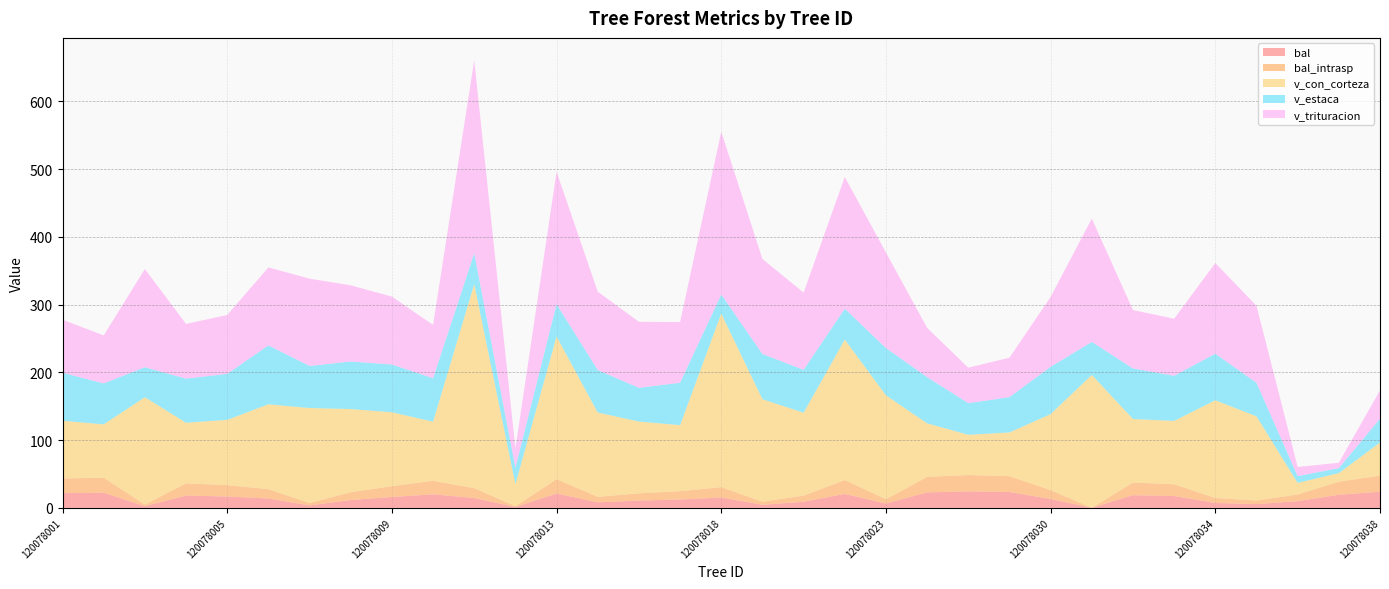

Reading left to right, extract all data points from this chart.

bal: 120078001=21.7	120078002=22.3	120078003=2.4	120078004=18.1	120078005=16.7	120078006=13.8	120078007=3.6	120078008=11.5	120078009=16.0	120078010=19.9	120078011=14.5	120078012=1.2	120078013=21.1	120078014=8.1	120078015=10.7	120078017=12.3	120078018=15.3	120078019=4.5	120078020=9.0	120078022=20.5	120078023=6.3	120078026=22.8	120078028=24.2	120078029=23.3	120078030=13.1	120078031=0.0	120078032=18.7	120078033=17.4	120078034=7.2	120078035=5.4	120078036=9.8	120078037=19.3	120078038=23.8
bal_intrasp: 120078001=21.7	120078002=22.3	120078003=2.4	120078004=18.1	120078005=16.7	120078006=13.8	120078007=3.6	120078008=11.5	120078009=16.0	120078010=19.9	120078011=14.5	120078012=1.2	120078013=21.1	120078014=8.1	120078015=10.7	120078017=12.3	120078018=15.3	120078019=4.5	120078020=9.0	120078022=20.5	120078023=6.3	120078026=22.8	120078028=24.2	120078029=23.3	120078030=13.1	120078031=0.0	120078032=18.7	120078033=17.4	120078034=7.2	120078035=5.4	120078036=9.8	120078037=19.3	120078038=23.8
v_con_corteza: 120078001=85.2	120078002=78.6	120078003=158.4	120078004=89.5	120078005=96.4	120078006=125.2	120078007=140.2	120078008=122.8	120078009=109.0	120078010=87.3	120078011=301.1	120078012=32.5	120078013=210.6	120078014=124.4	120078015=106.0	120078017=97.4	120078018=256.1	120078019=151.2	120078020=122.4	120078022=207.2	120078023=153.4	120078026=79.1	120078028=59.4	120078029=64.6	120078030=112.2	120078031=196.2	120078032=93.8	120078033=93.5	120078034=144.3	120078035=124.2	120078036=17.1	120078037=12.7	120078038=48.7
v_estaca: 120078001=70.9	120078002=60.4	120078003=44.2	120078004=65.0	120078005=67.9	120078006=86.9	120078007=62.1	120078008=70.1	120078009=70.5	120078010=64.1	120078011=45.5	120078012=24.4	120078013=47.7	120078014=62.6	120078015=49.7	120078017=62.6	120078018=28.0	120078019=66.8	120078020=63.3	120078022=45.6	120078023=69.8	120078026=68.2	120078028=46.6	120078029=52.1	120078030=69.8	120078031=48.7	120078032=74.6	120078033=66.5	120078034=68.7	120078035=49.5	120078036=9.9	120078037=7.3	120078038=35.2
v_trituracion: 120078001=78.2	120078002=70.9	120078003=144.9	120078004=80.7	120078005=86.9	120078006=115.1	120078007=128.8	120078008=112.4	120078009=100.2	120078010=78.7	120078011=284.8	120078012=28.4	120078013=195.3	120078014=115.8	120078015=97.4	120078017=89.6	120078018=240.3	120078019=140.2	120078020=113.9	120078022=194.4	120078023=141.0	120078026=72.7	120078028=52.4	120078029=58.2	120078030=103.1	120078031=181.9	120078032=86.2	120078033=84.3	120078034=133.8	120078035=113.6	120078036=13.6	120078037=7.9	120078038=41.8